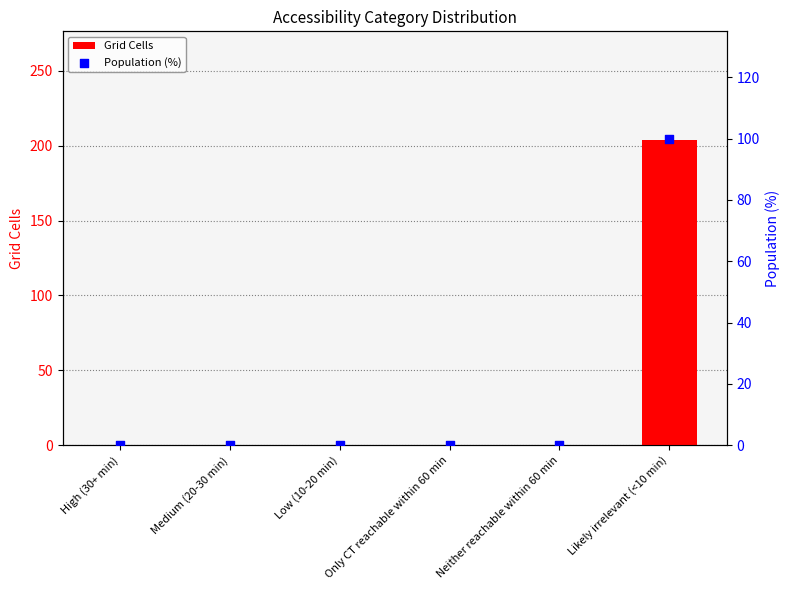

At which category is the sum across all series the highest?

Likely irrelevant (<10 min)